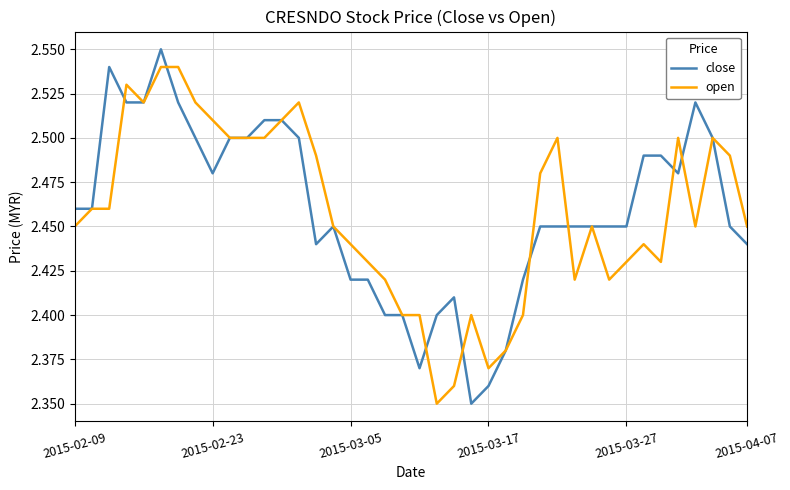

List the series in order of their peak value, highest first.

close, open